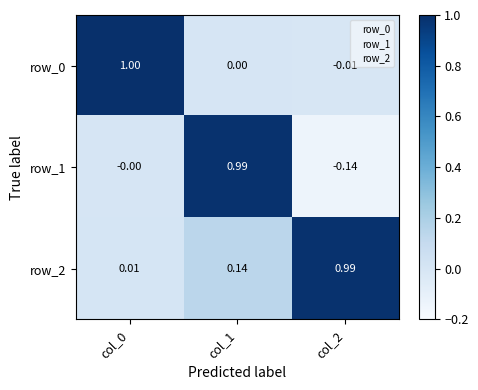

What is the sum of all row_0 values?

1.0